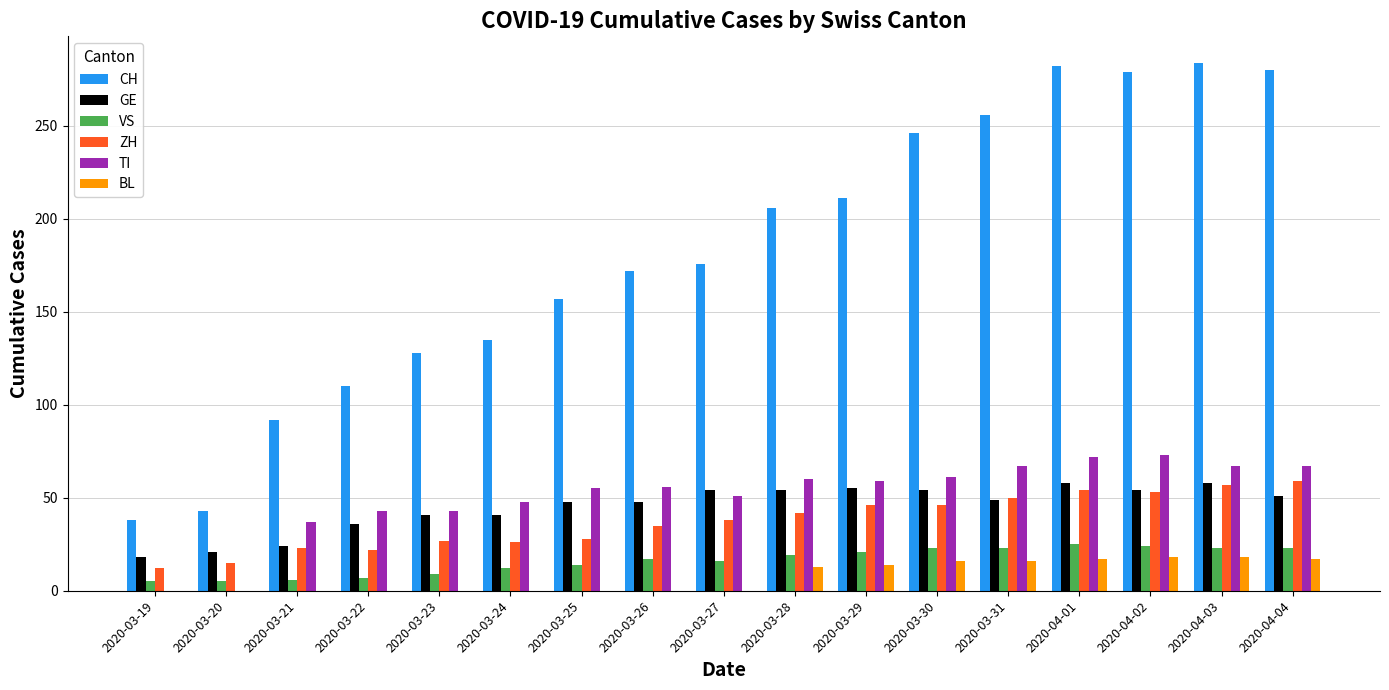

The value of CH at 2020-03-24 is 135. True or false?

True